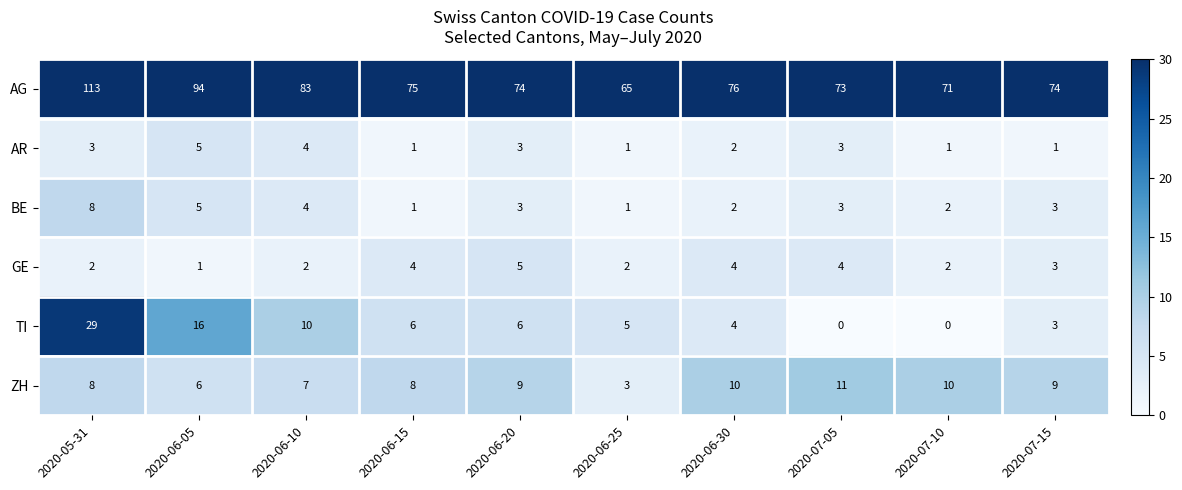

The value of TI at 2020-06-10 is 10. True or false?

True